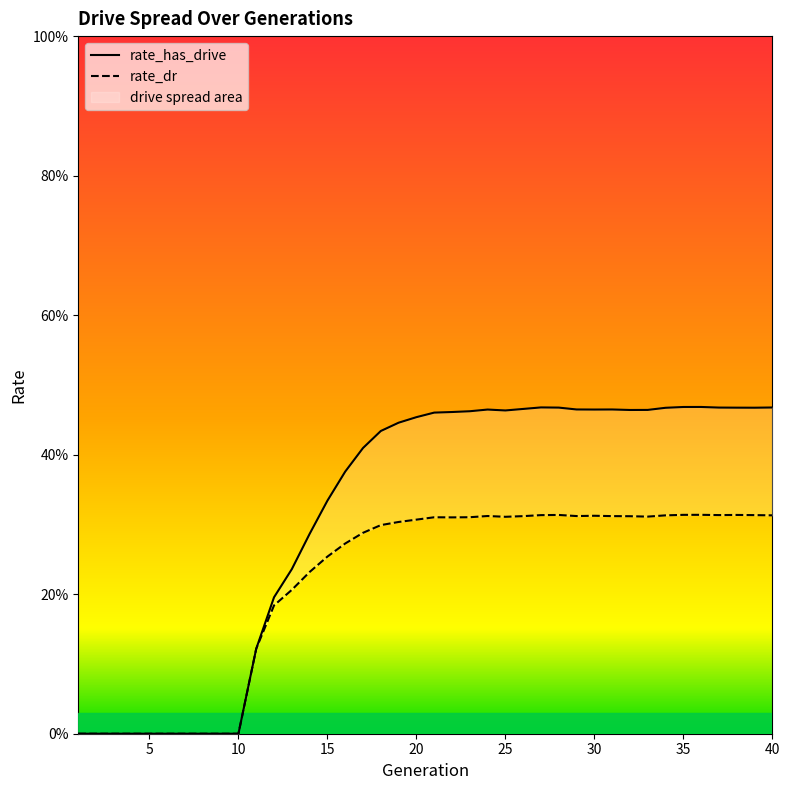

List the series in order of their peak value, highest first.

rate_has_drive, rate_dr